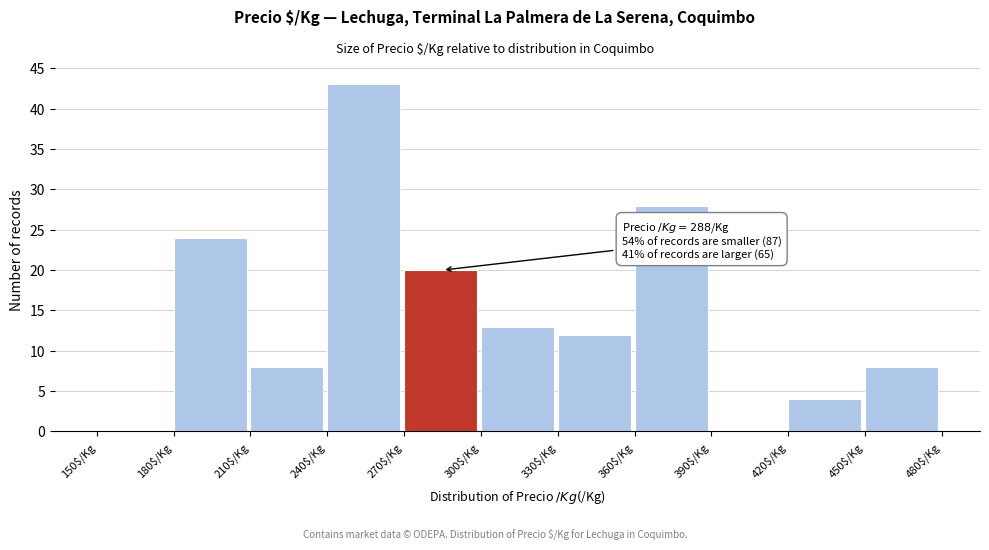

Which range on the x-axis has the tallest bar?

240 to 270